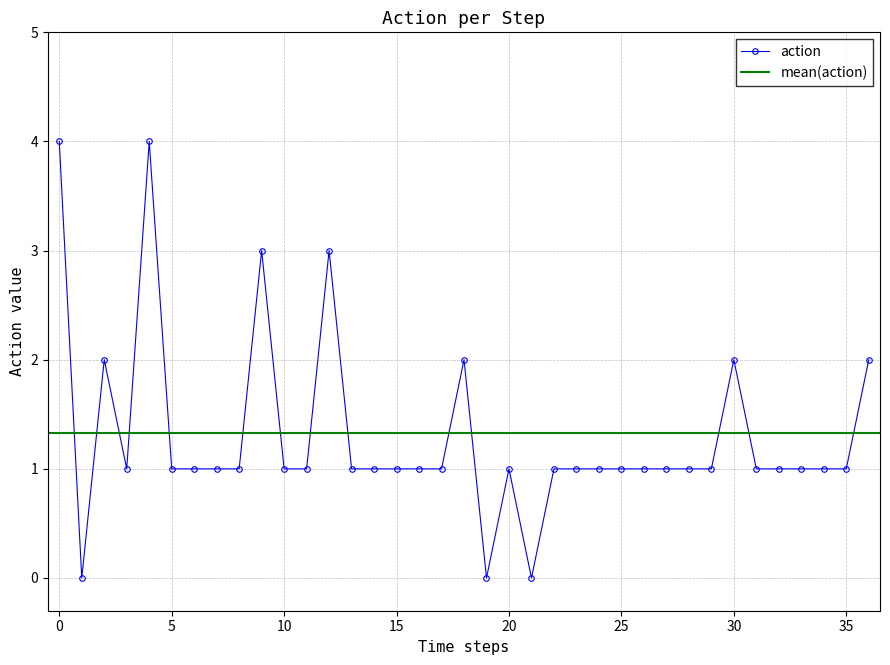

Does the chart display data point markers on the line(s)?

Yes